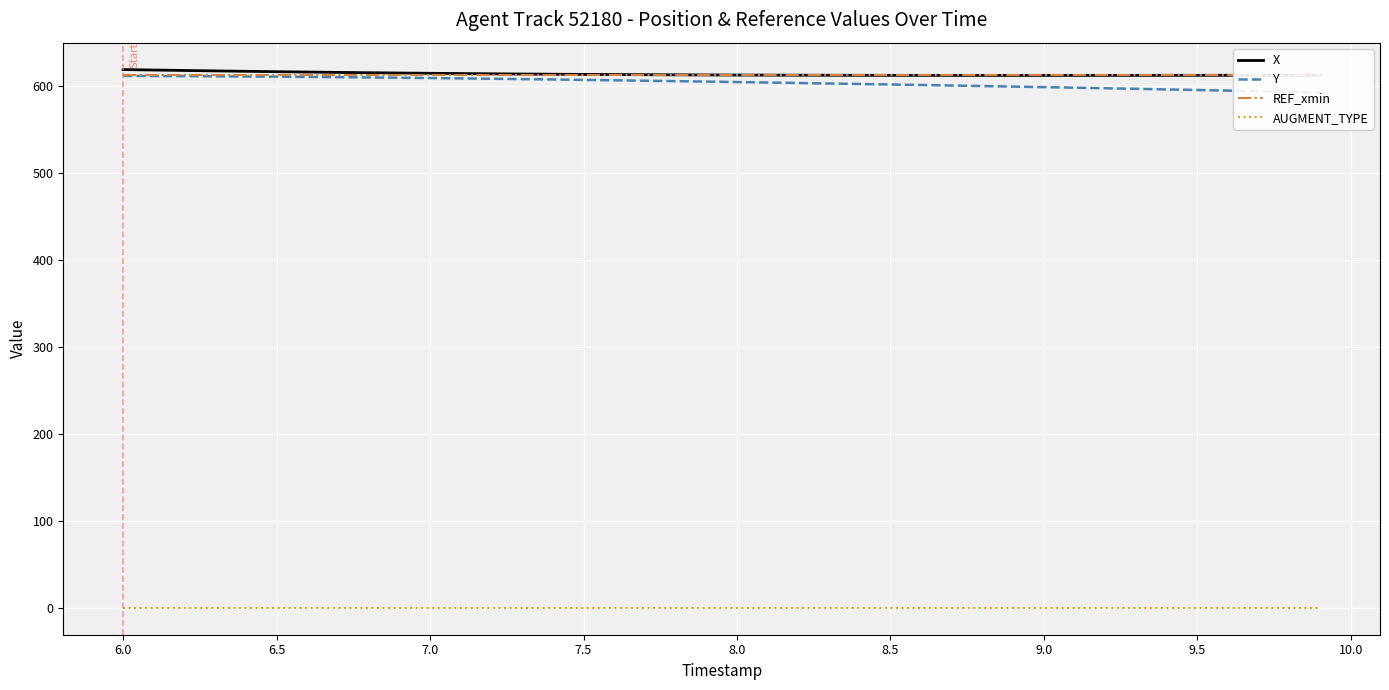

True or false: AUGMENT_TYPE and X cross at least once.

False